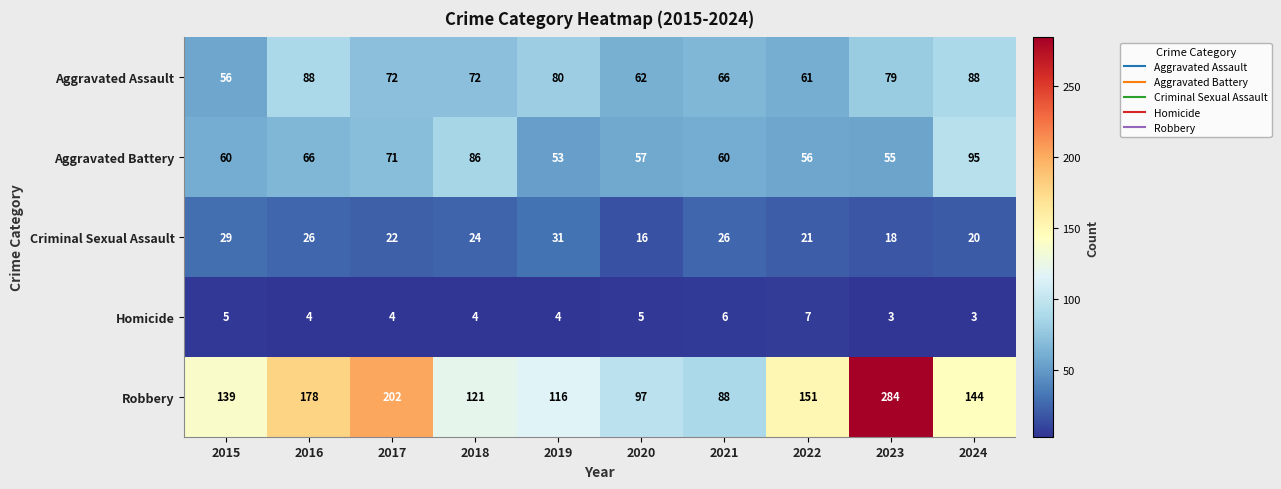

True or false: Criminal Sexual Assault has a value of 12 at 2019.

False